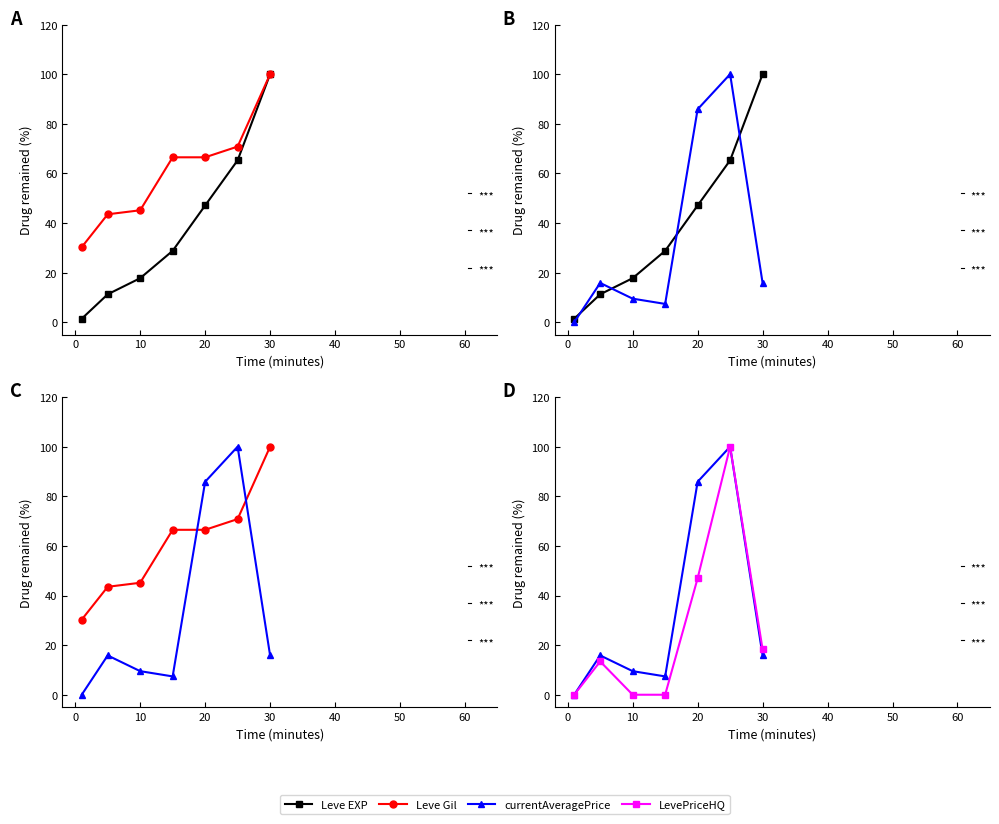

At 0, list the series in order from largest to smallest.

Leve Gil, Leve EXP, currentAveragePrice, LevePriceHQ